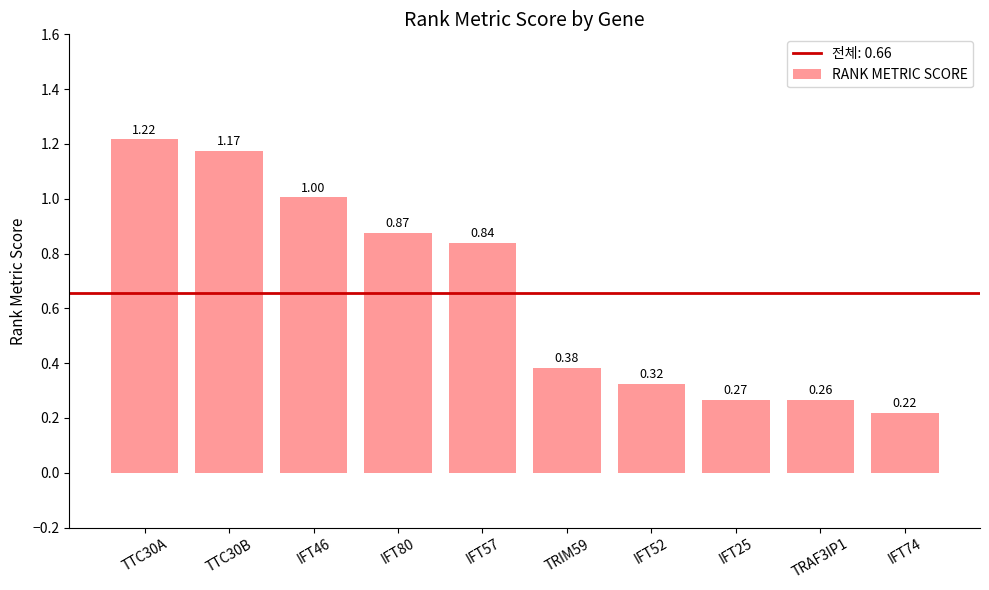

What is the change in value from IFT57 to IFT25?

-0.6